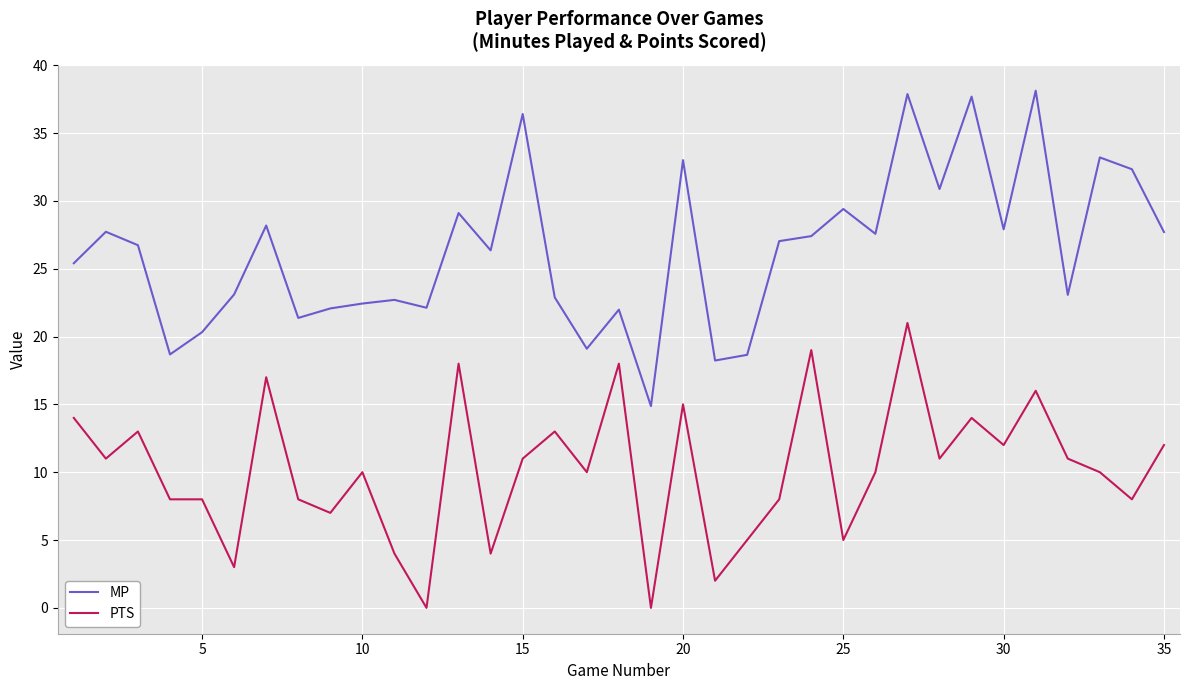

What is the maximum value for PTS?

21.0